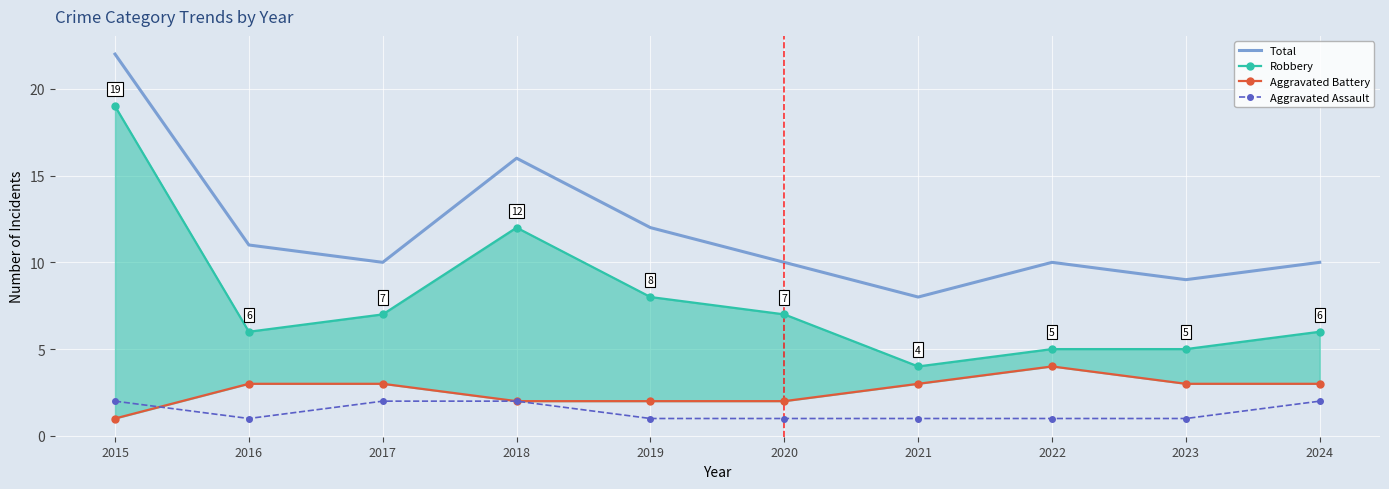

Where does the Robbery series first go above 7?

2015